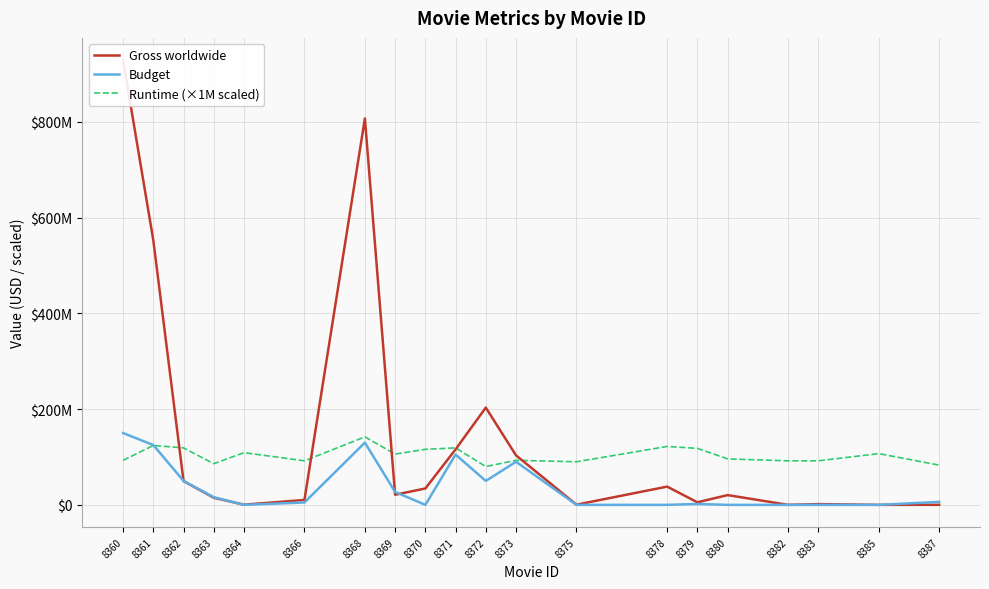

The value of Gross worldwide at 8363 is 14821824. True or false?

True